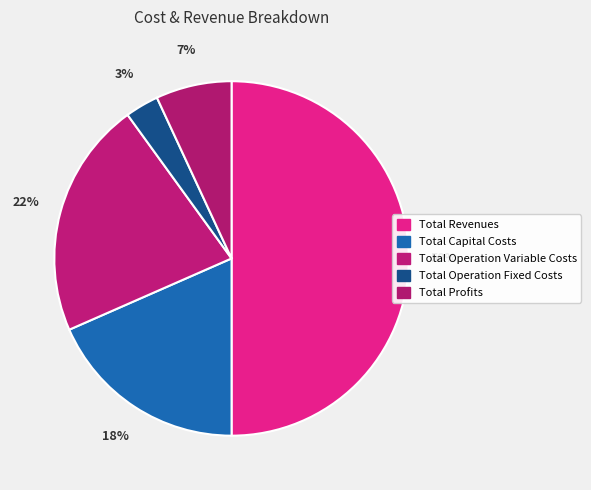

What is the largest slice in the pie chart?

Total Revenues